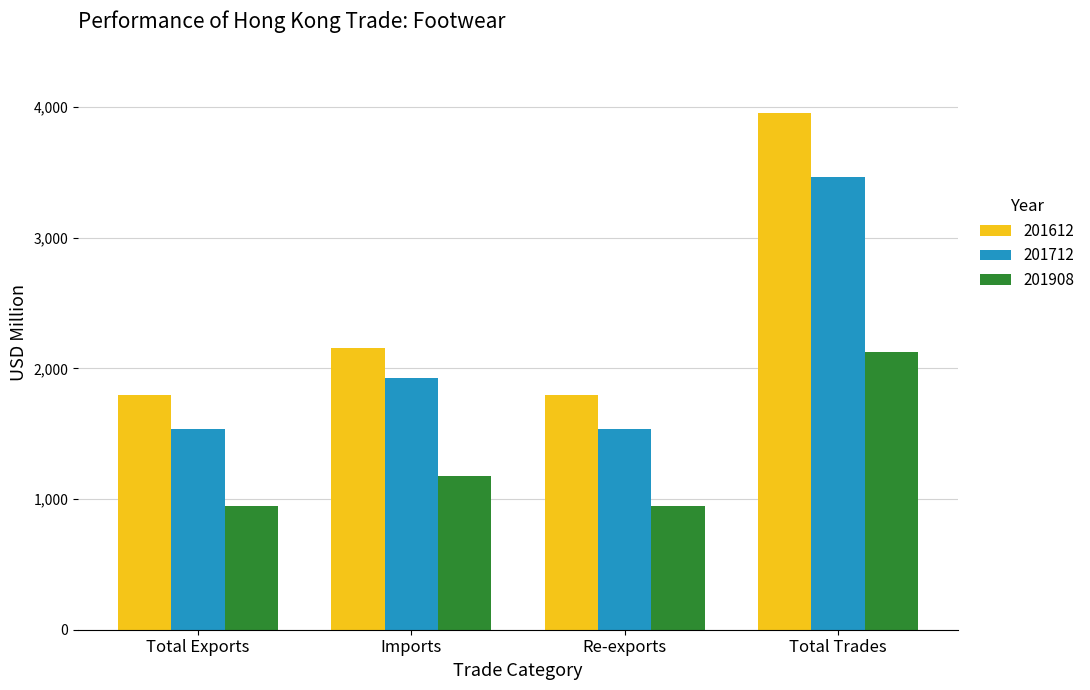

What is the sum of the 201712 values at Total Exports and Imports?

3468.1